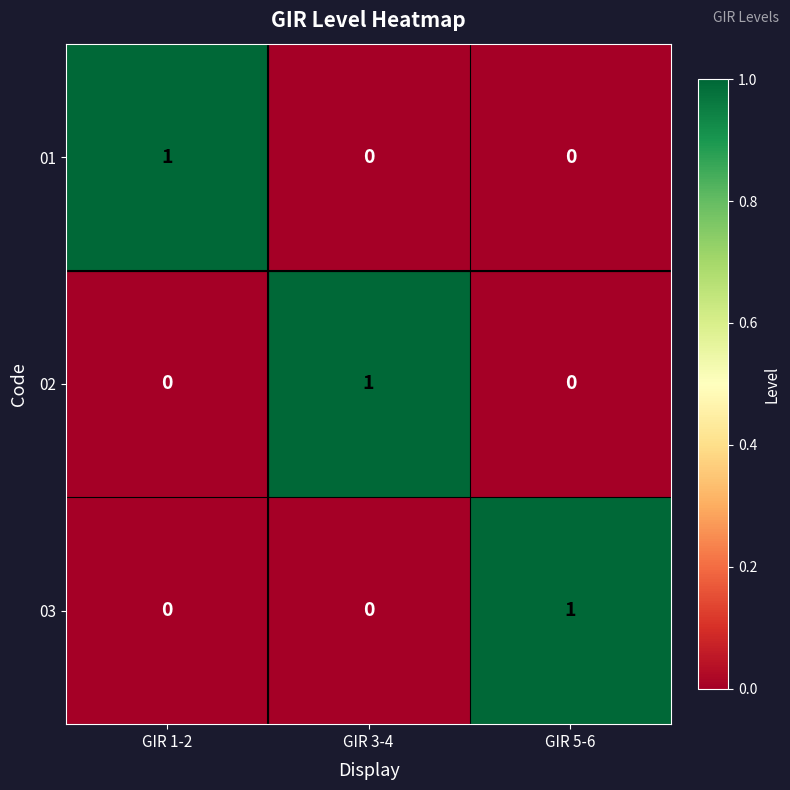

Count the number of categories in the chart.

3